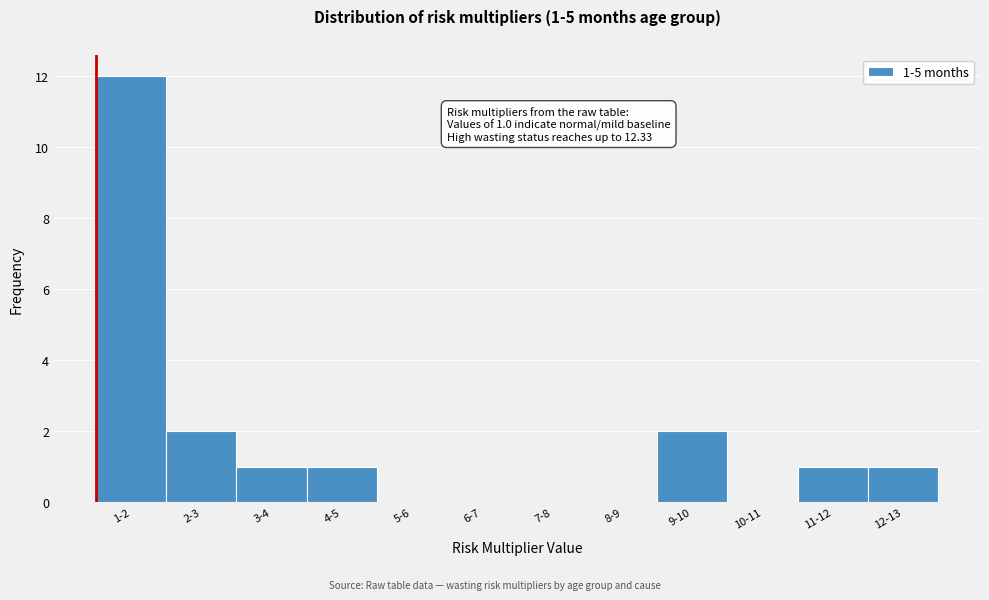

Reading left to right, transcribe all the data shown in this chart.

1-2=12	2-3=2	3-4=1	4-5=1	5-6=0	6-7=0	7-8=0	8-9=0	9-10=2	10-11=0	11-12=1	12-13=1